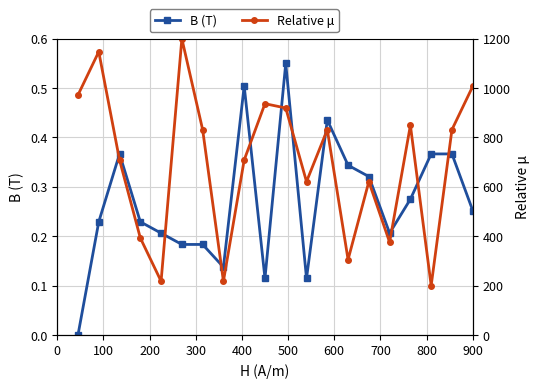

How many positive values does the B (T) series have?

19